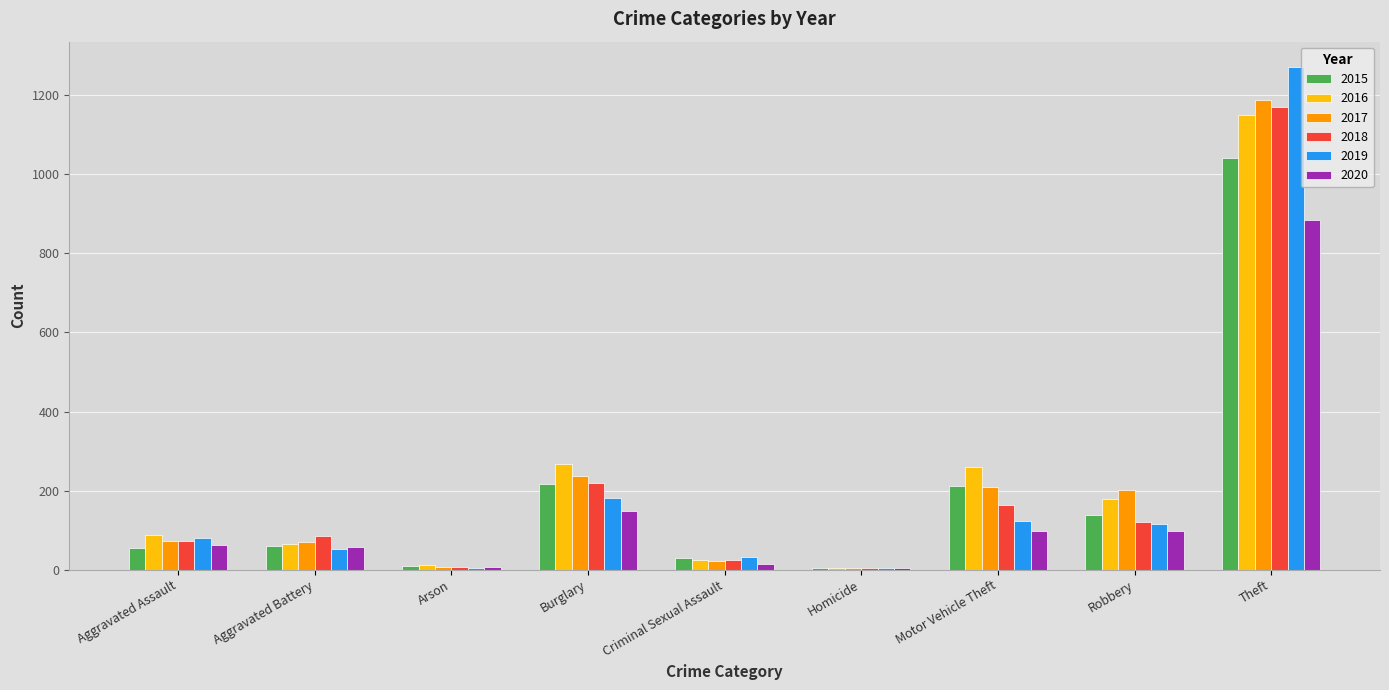

How many groups of bars are there?

9